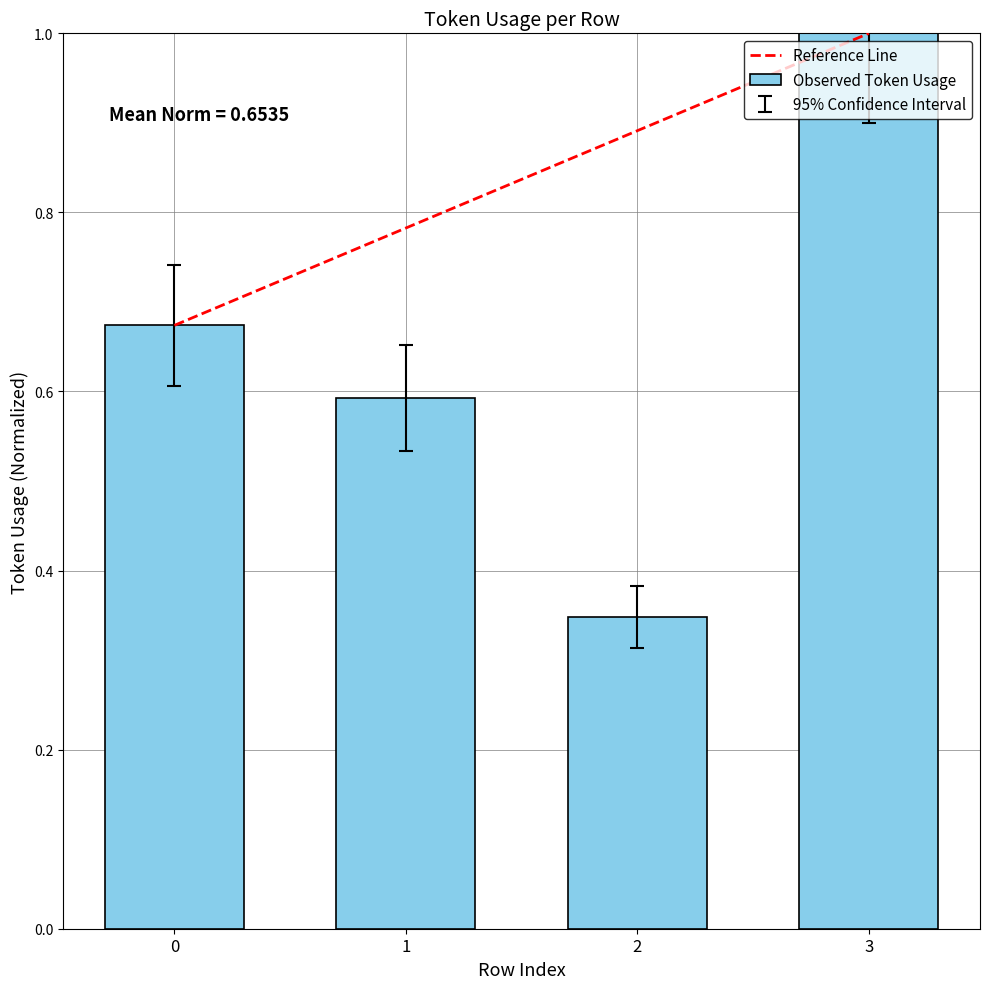

What is the value of the 2nd bar from the left?

0.6